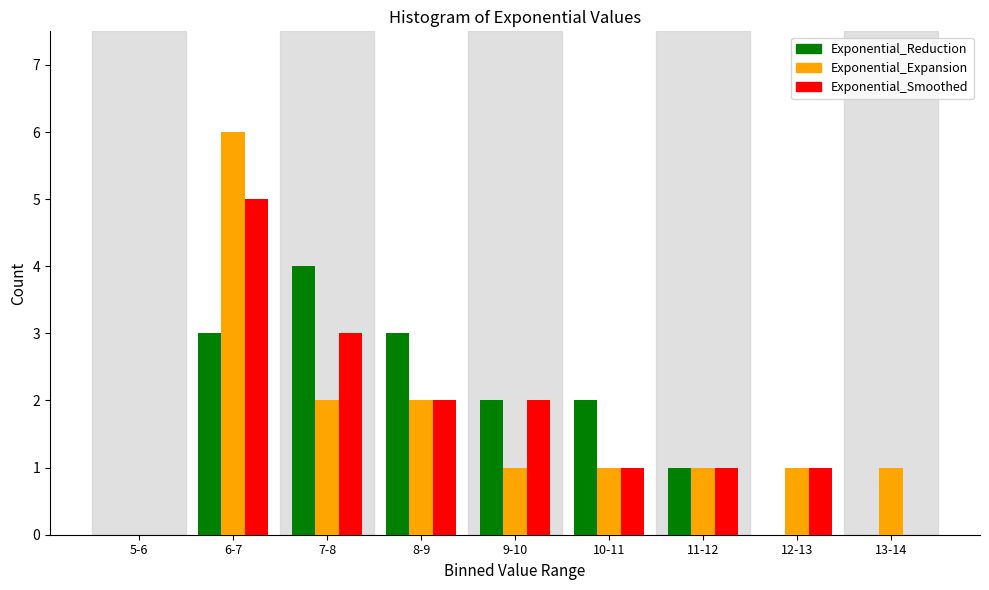

Reading left to right, list all the values displayed in this chart.

Exponential_Reduction: 5-6=0	6-7=3	7-8=4	8-9=3	9-10=2	10-11=2	11-12=1	12-13=0	13-14=0
Exponential_Expansion: 5-6=0	6-7=6	7-8=2	8-9=2	9-10=1	10-11=1	11-12=1	12-13=1	13-14=1
Exponential_Smoothed: 5-6=0	6-7=5	7-8=3	8-9=2	9-10=2	10-11=1	11-12=1	12-13=1	13-14=0